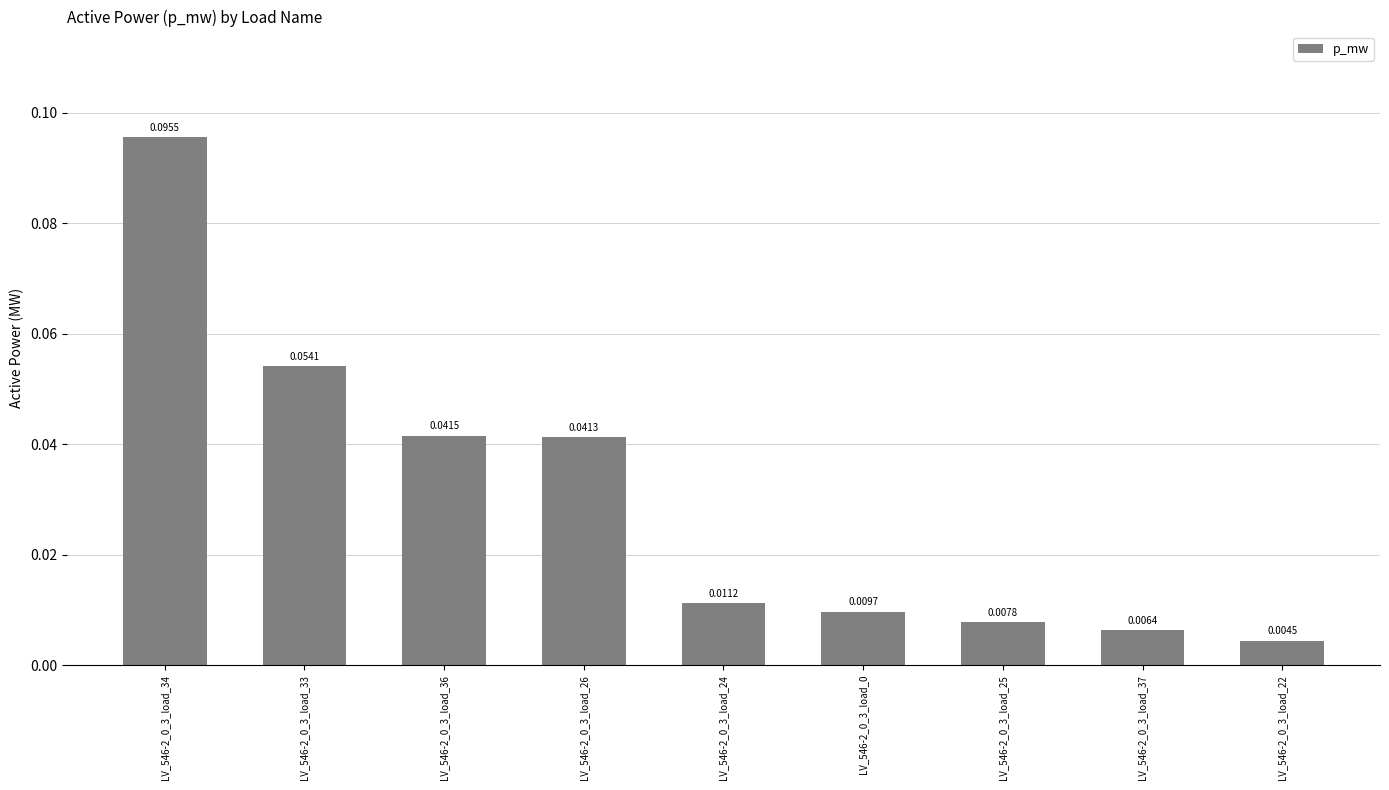

What is the label of the 3rd bar from the right?

LV_546-2_0_3_load_25